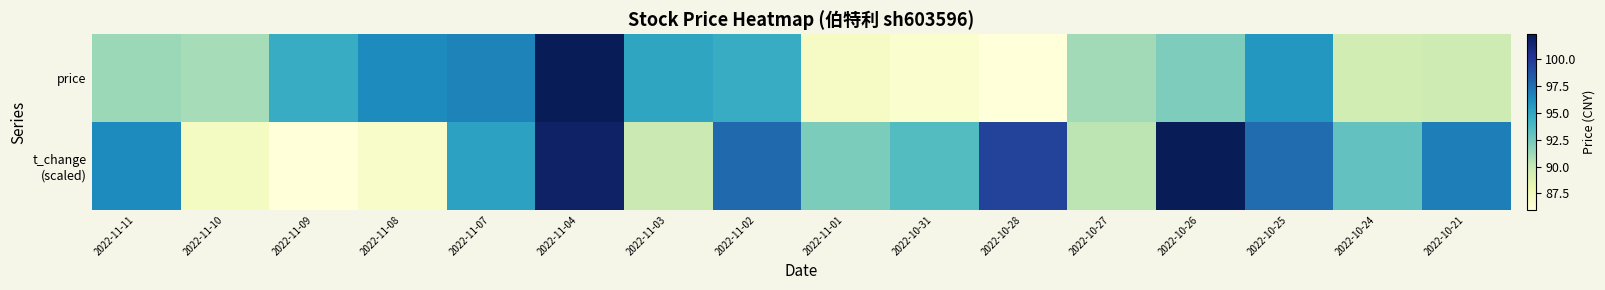

Rank the series by their average value, from lowest to highest.

price, t_change (scaled)